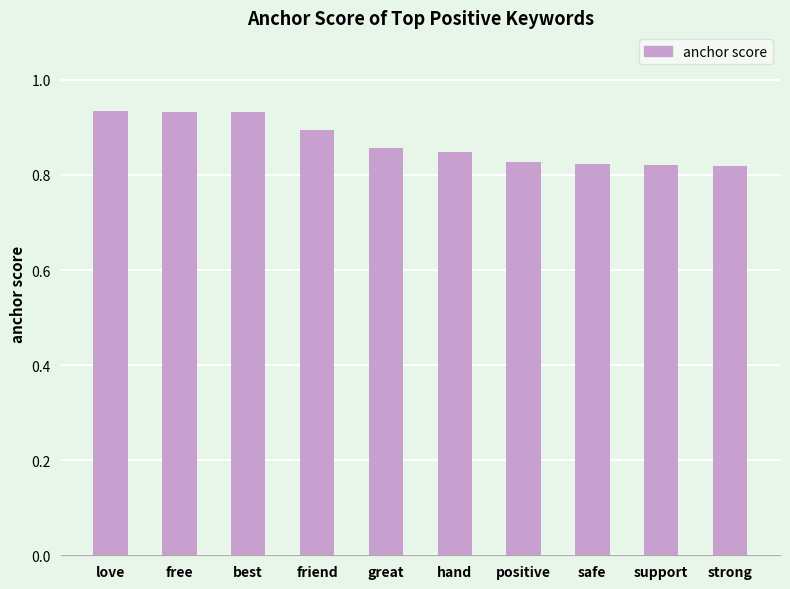

The chart shows a value of 1.3 at friend. True or false?

False